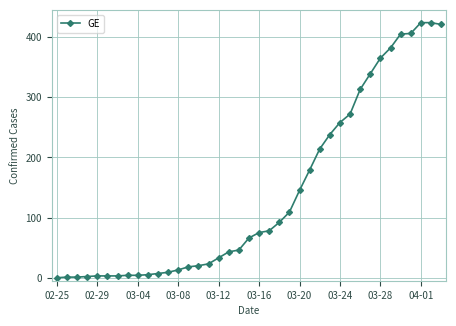

What is the average value?

140